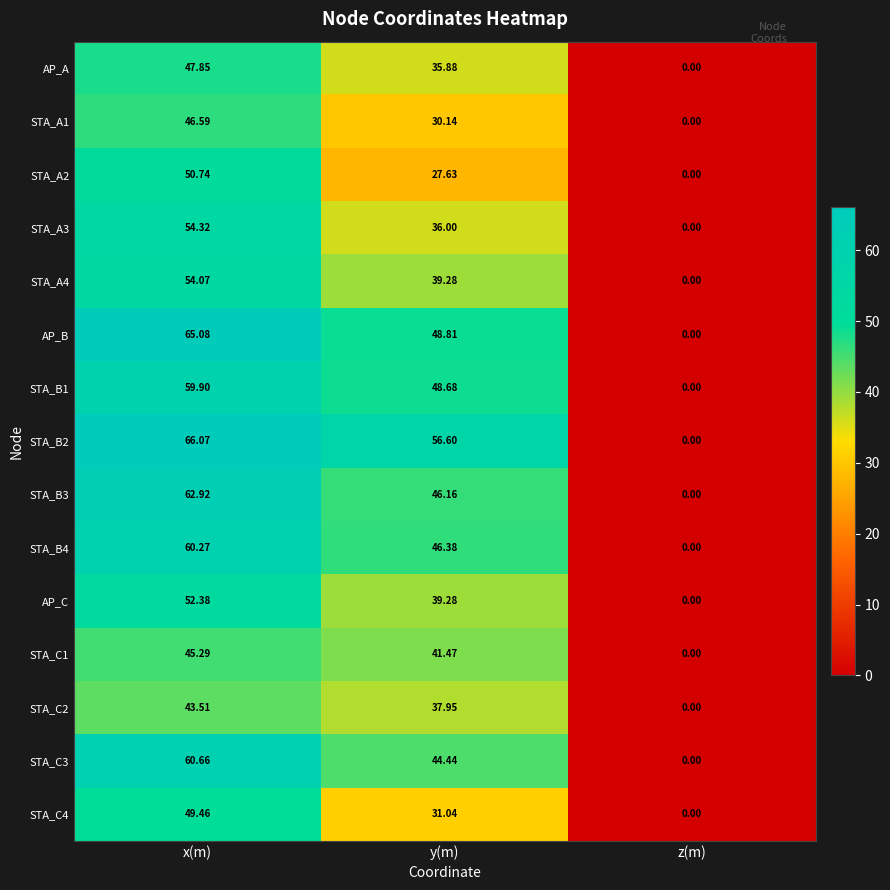

How many distinct data groups are displayed?

15